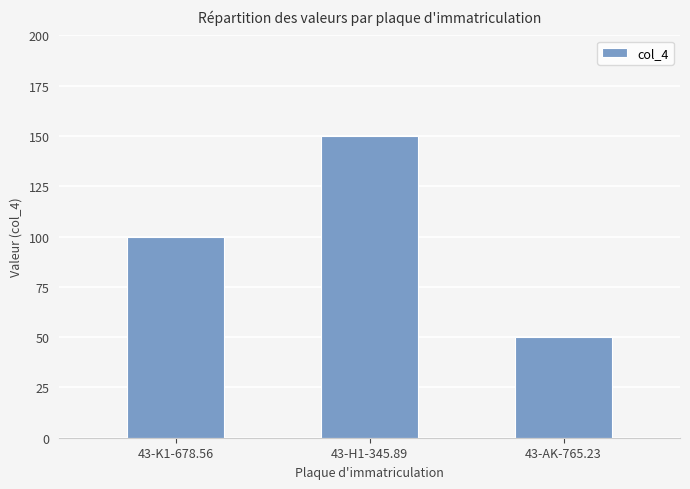

True or false: the data shows 212 at 43-H1-345.89.

False